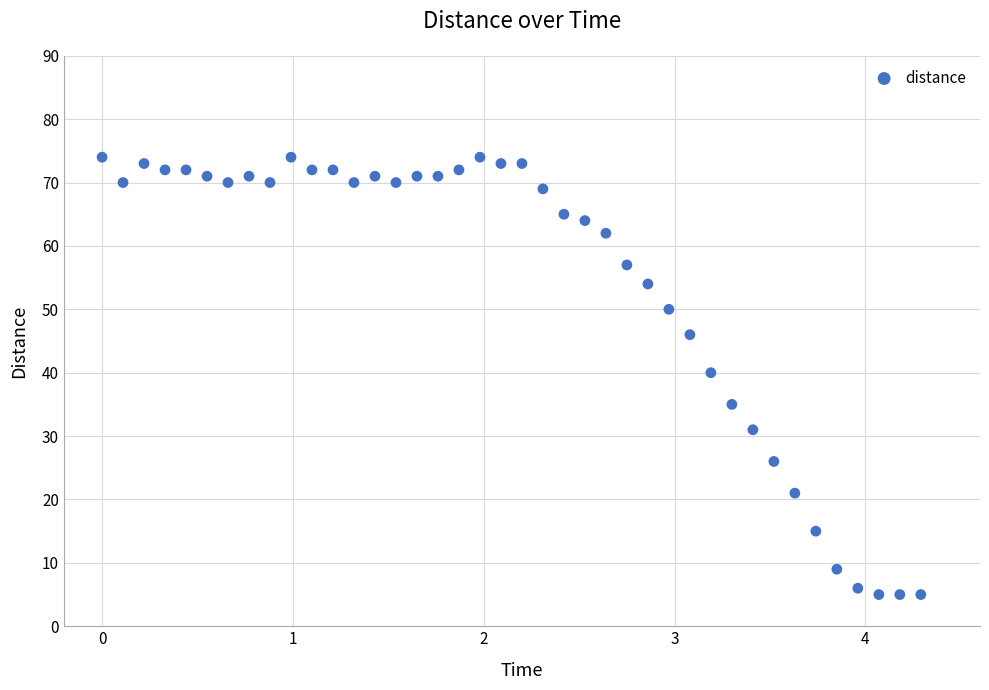

What Y value in the scatter plot is closest to 39?

40